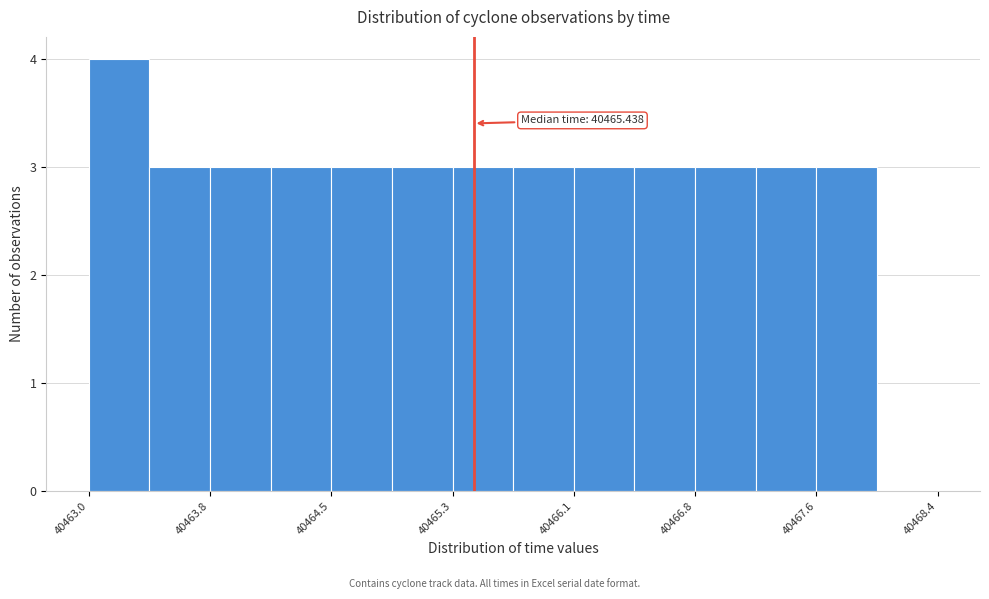

Read against the x-axis, roughly where is the centre of the tallest bar?

40463.2